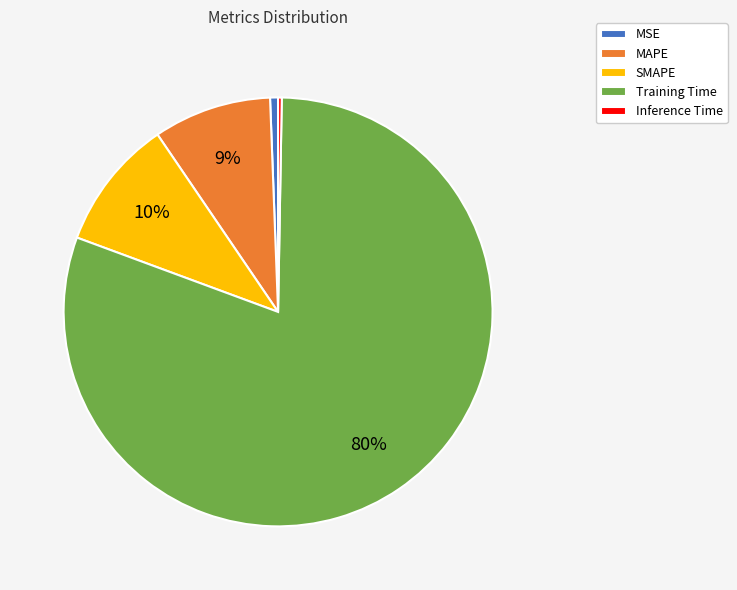

Which has a higher value, Training Time or SMAPE?

Training Time